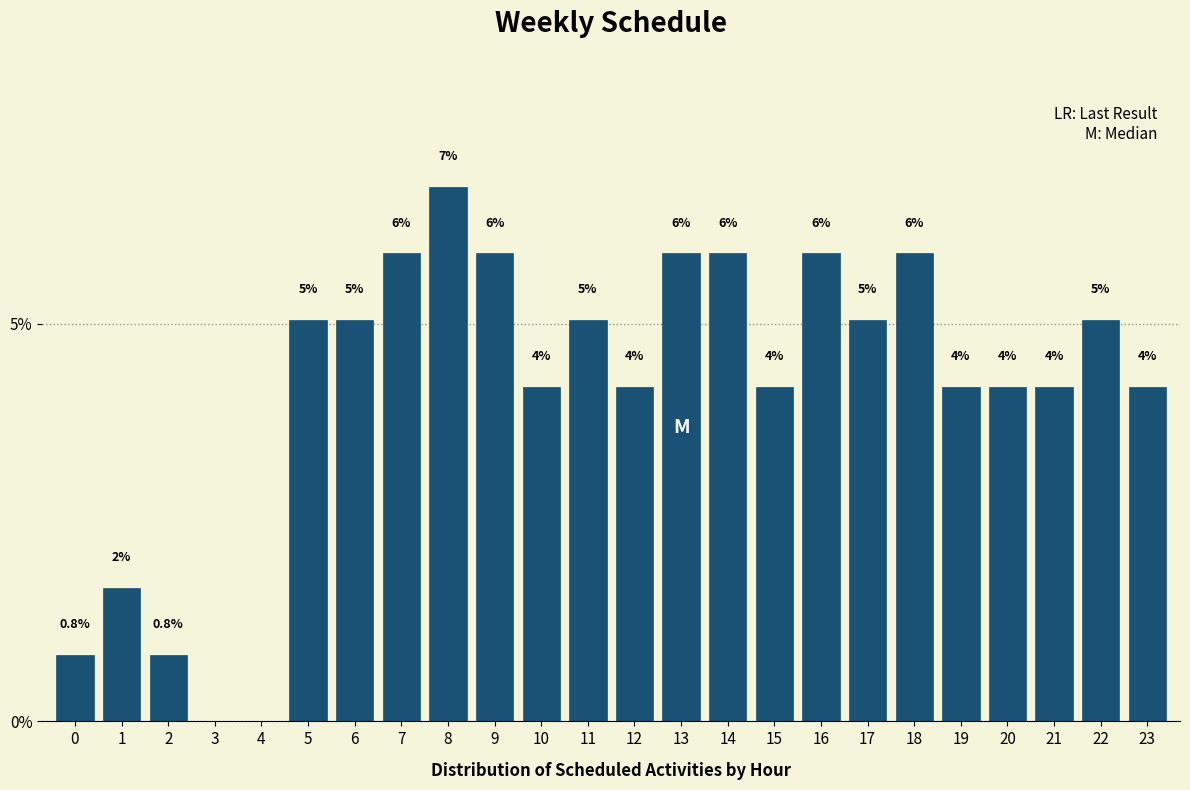

Are the bars horizontal?

No